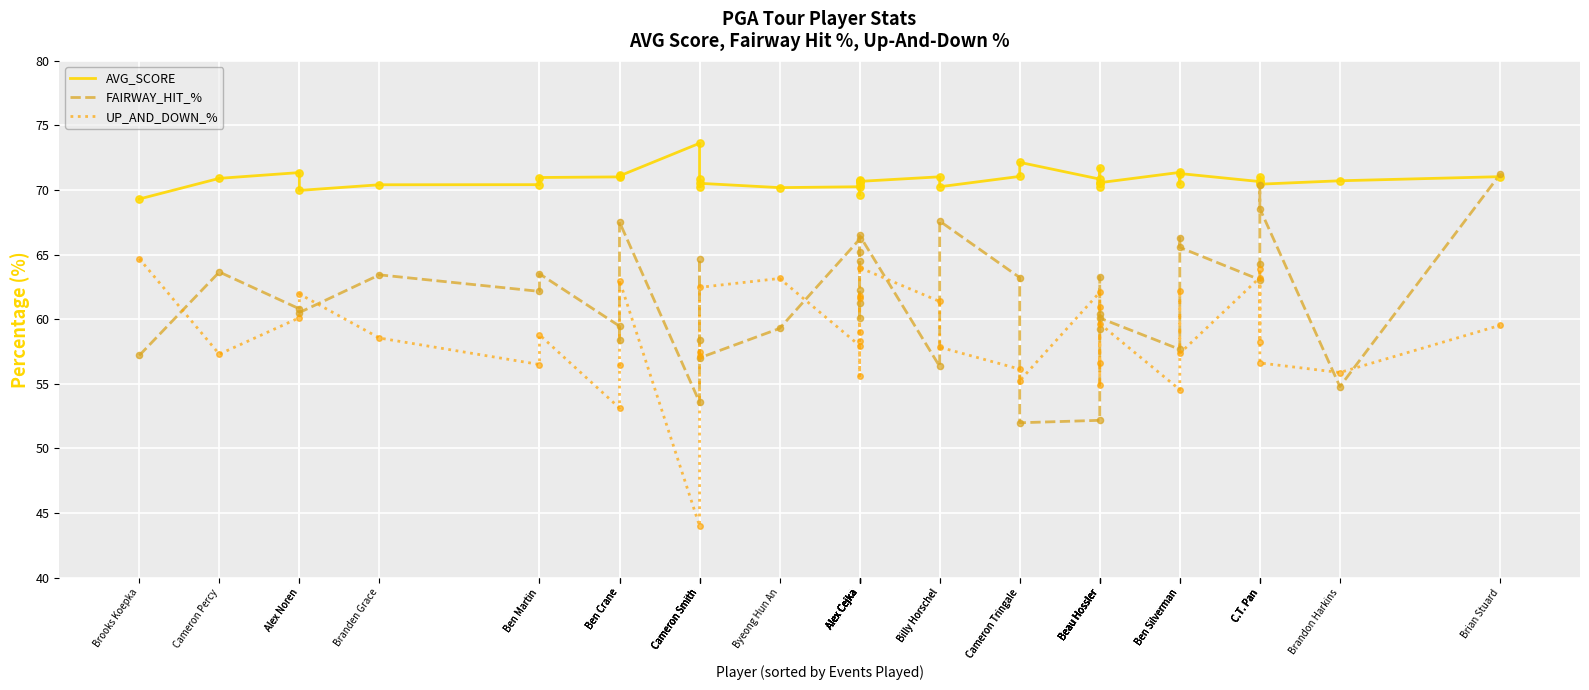

Is the value of FAIRWAY_HIT_% at Beau Hossler greater than the value of AVG_SCORE at Beau Hossler?

No